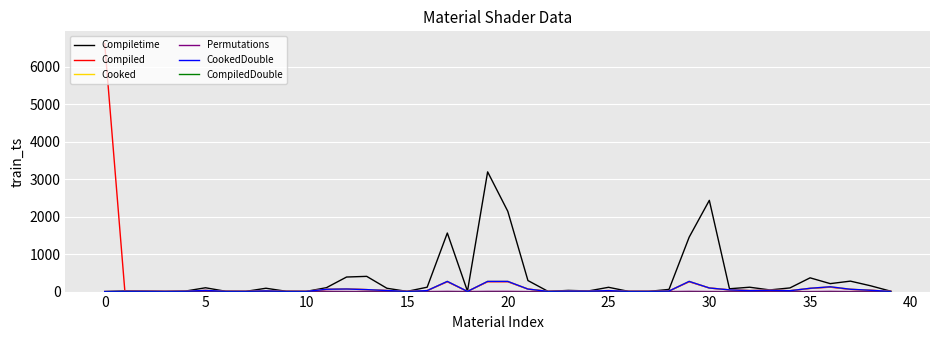

True or false: CompiledDouble and Cooked cross at least once.

False